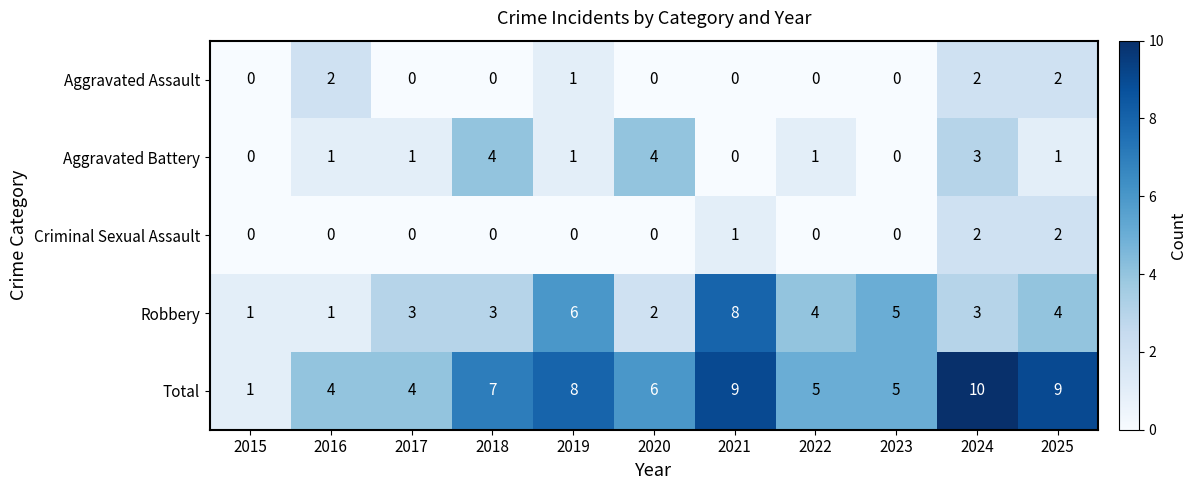

How many categories are shown in the chart?

11